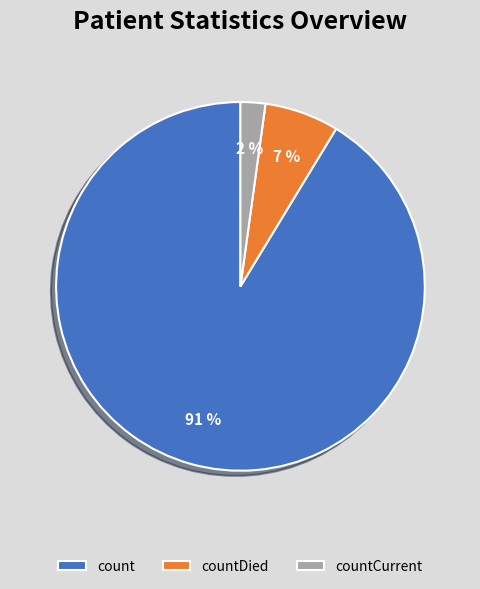

Between countDied and count, which is larger?

count